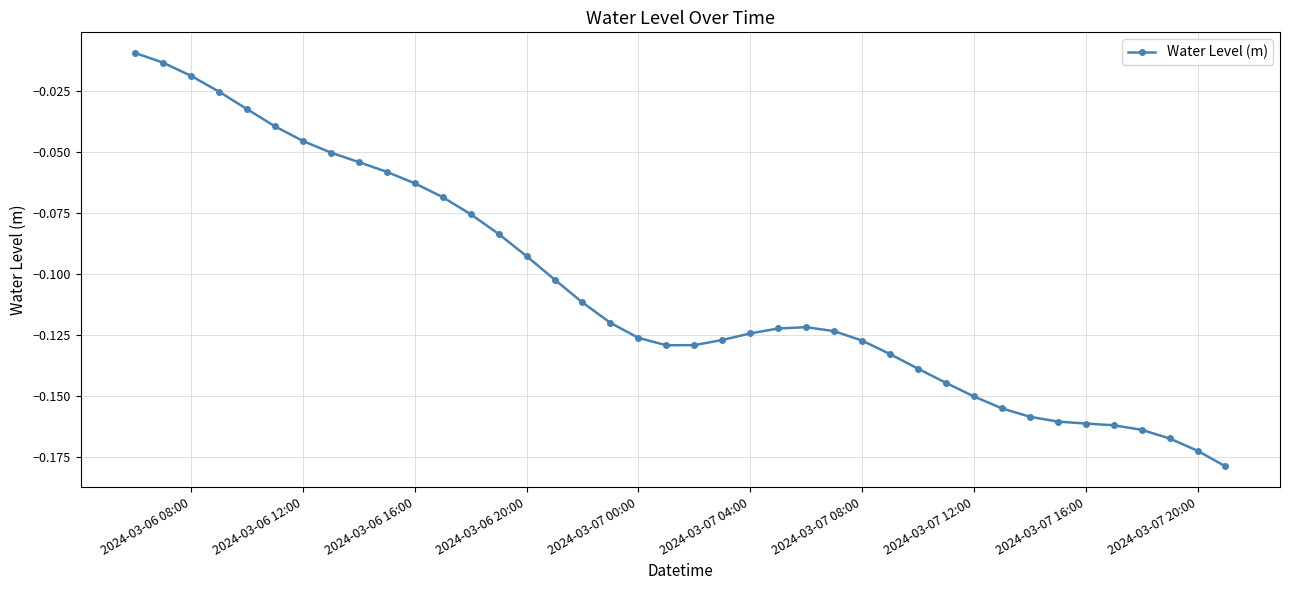

True or false: the data has more than 0 interior local peaks.

True